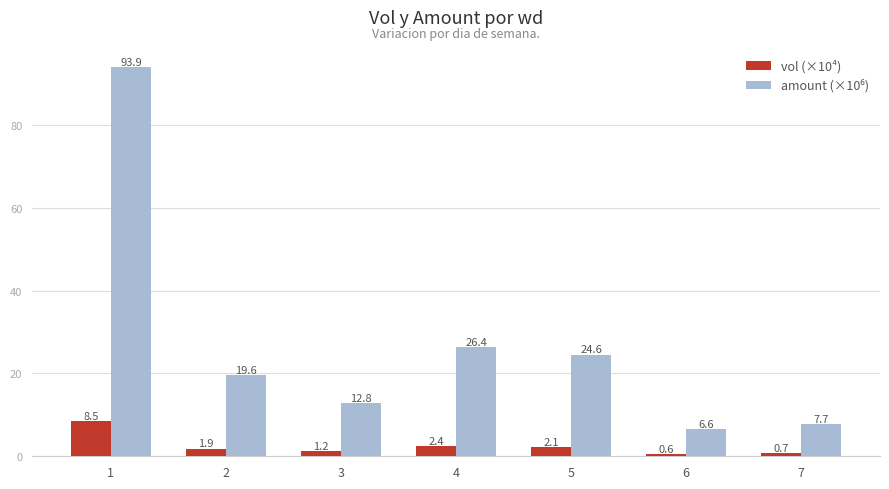

The value of vol (×10⁴) at 1 is 2.7. True or false?

False